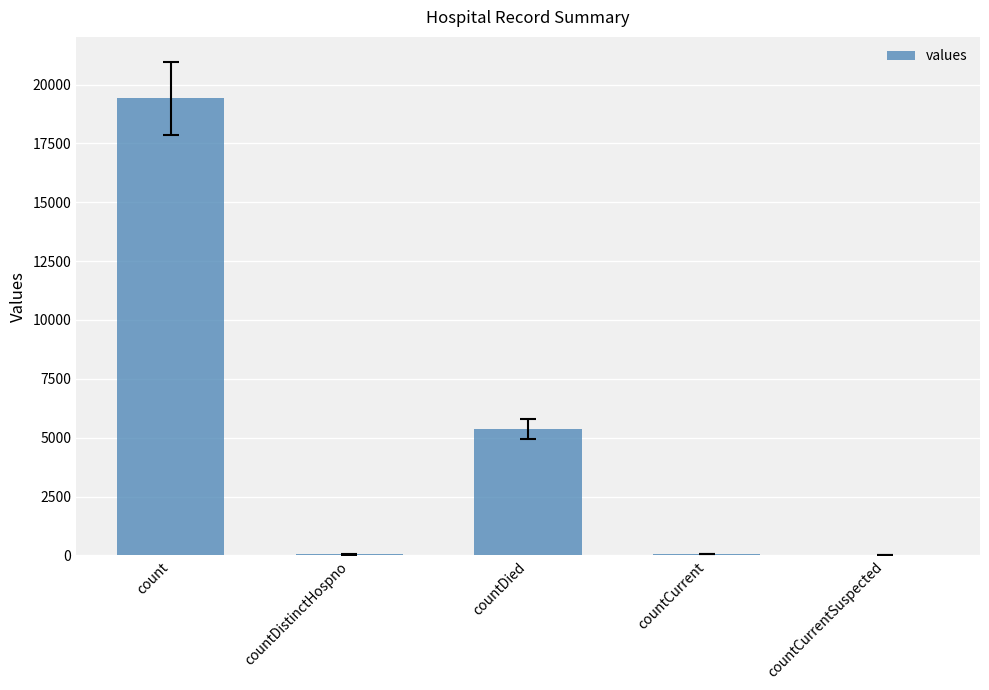

How many series are shown in this chart?

1